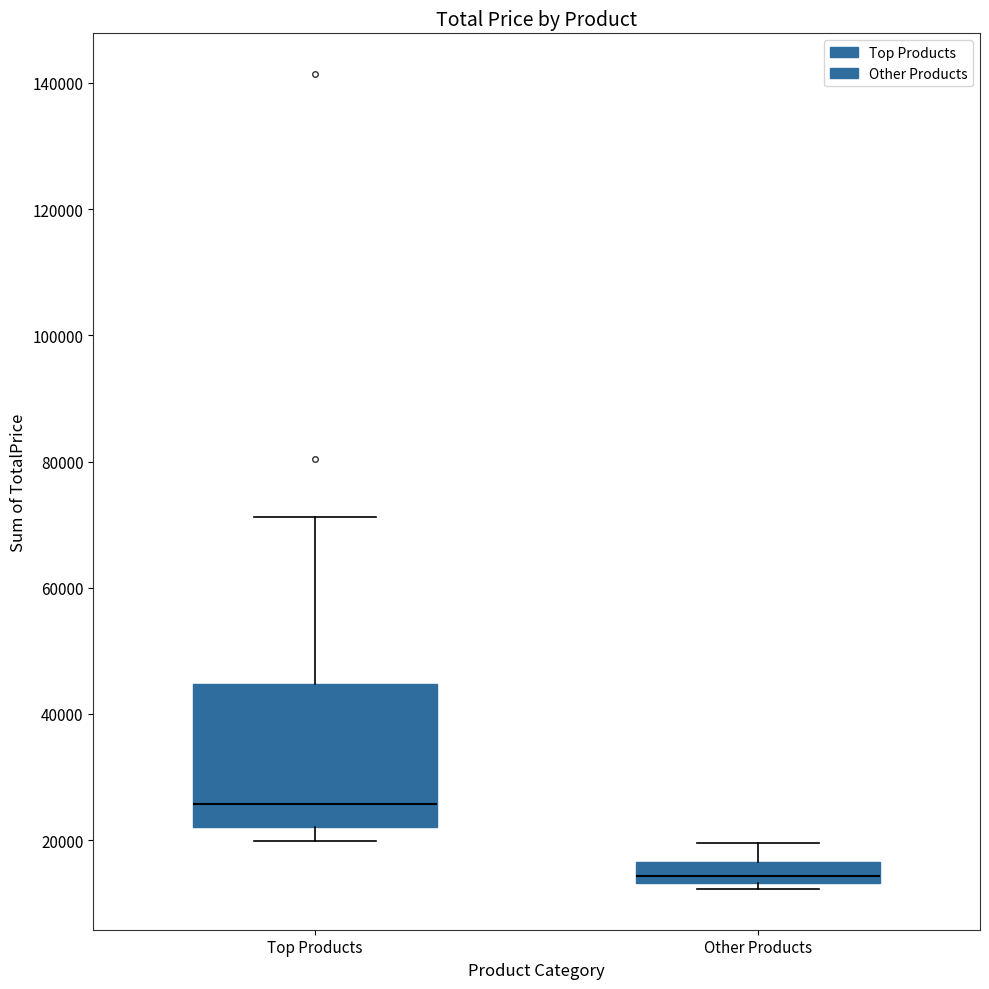

Reading left to right, read every box against the y-axis: the position of its median line, the range the box covers, and the ends of its whiskers. The values are not printed on the chart, so give them approximately, as read against the axis.

Top Products: median 26000, box 22000 to 44000, whiskers 20000 to 72000
Other Products: median 14000 (inside the box), box 14000 to 16000, whiskers 12000 to 20000